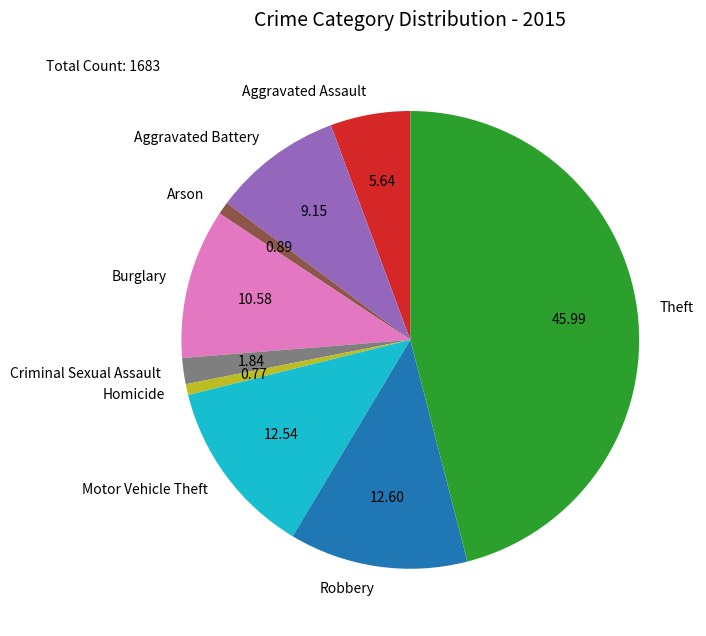

Is it true that Arson is 1% of the pie?

True